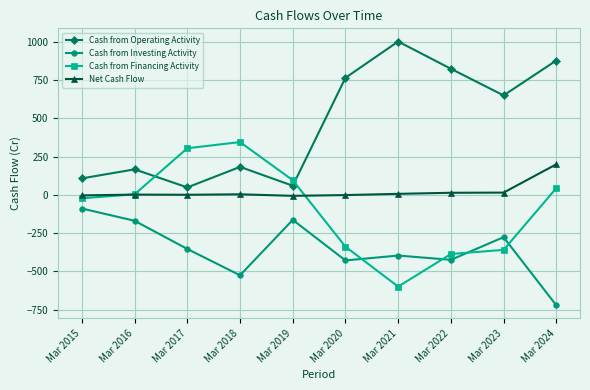

Is it true that Net Cash Flow equals -6 at Mar 2019?

True